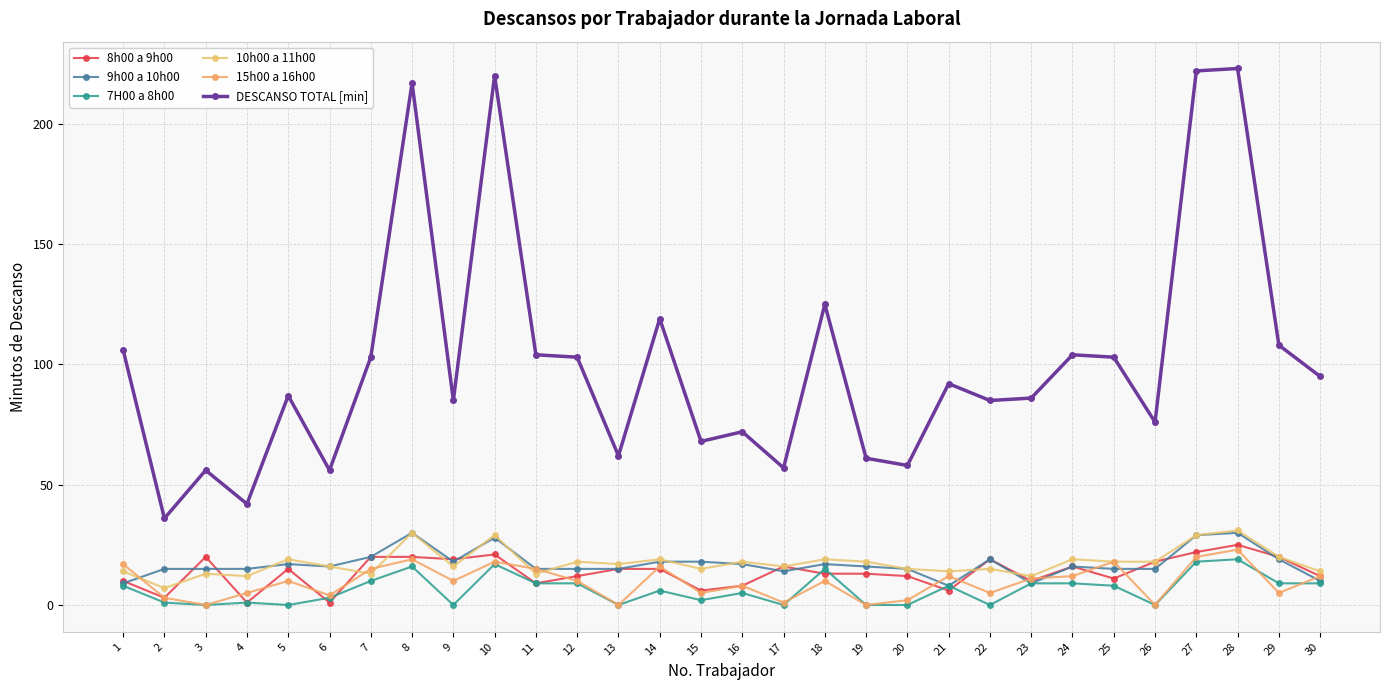

At 15, list the series in order from largest to smallest.

DESCANSO TOTAL [min], 9h00 a 10h00, 10h00 a 11h00, 8h00 a 9h00, 15h00 a 16h00, 7H00 a 8h00